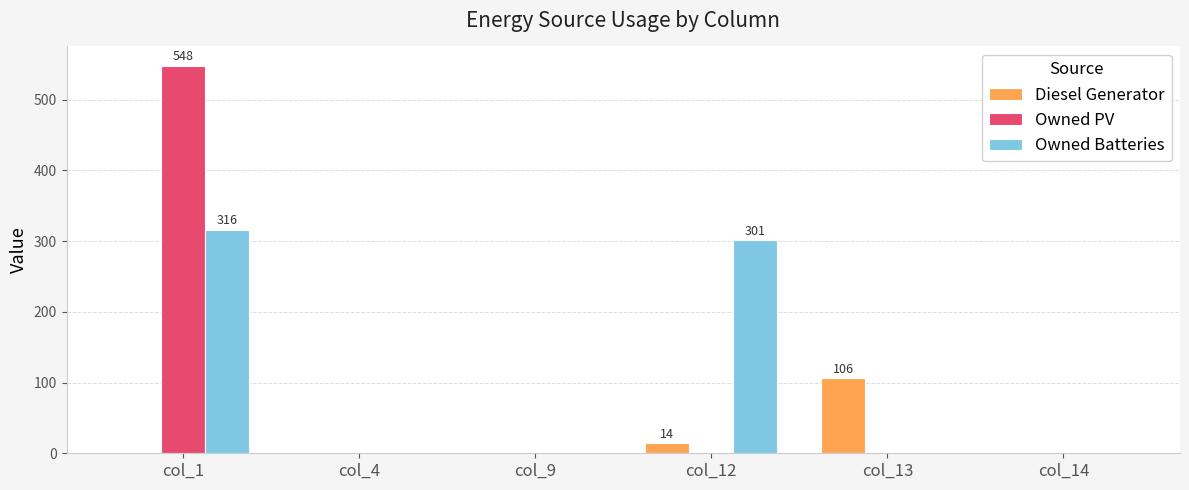

Which series has the widest spread of values?

Owned PV